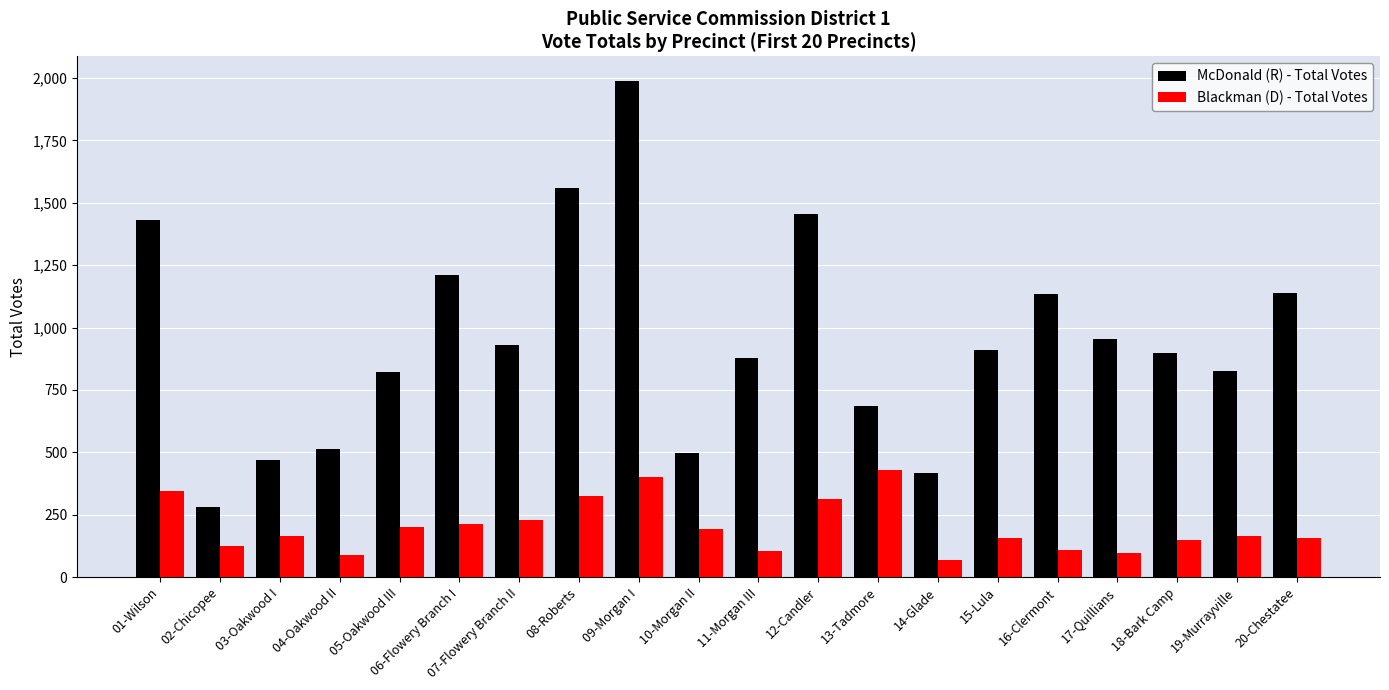

What is the difference between the second highest and minimum values in the McDonald (R) - Total Votes series?

1278